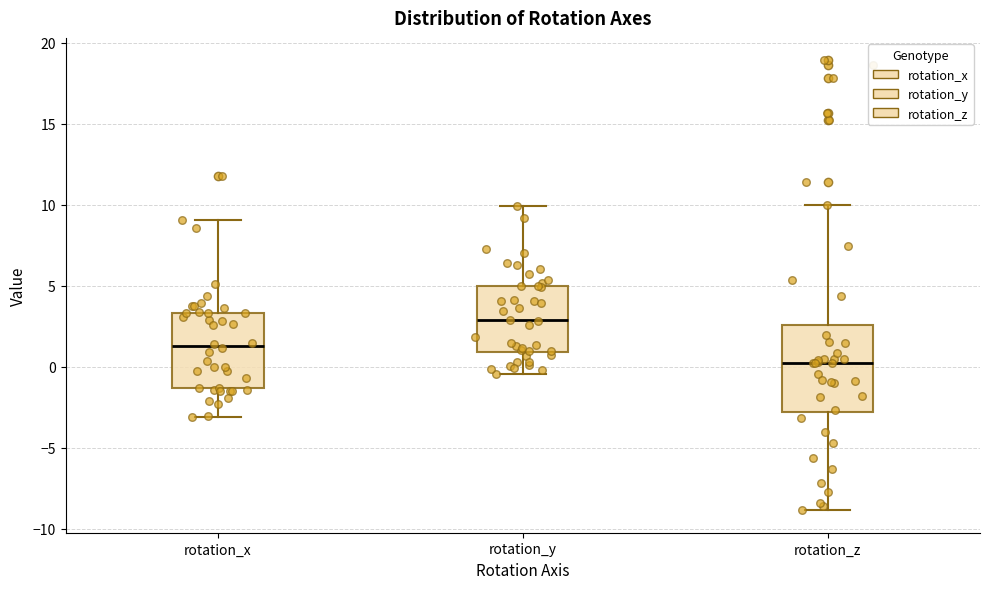

Where does the upper whisker of the box for rotation_z end on the y-axis? The values are not printed on the chart, so give them approximately, as read against the axis.

10.0